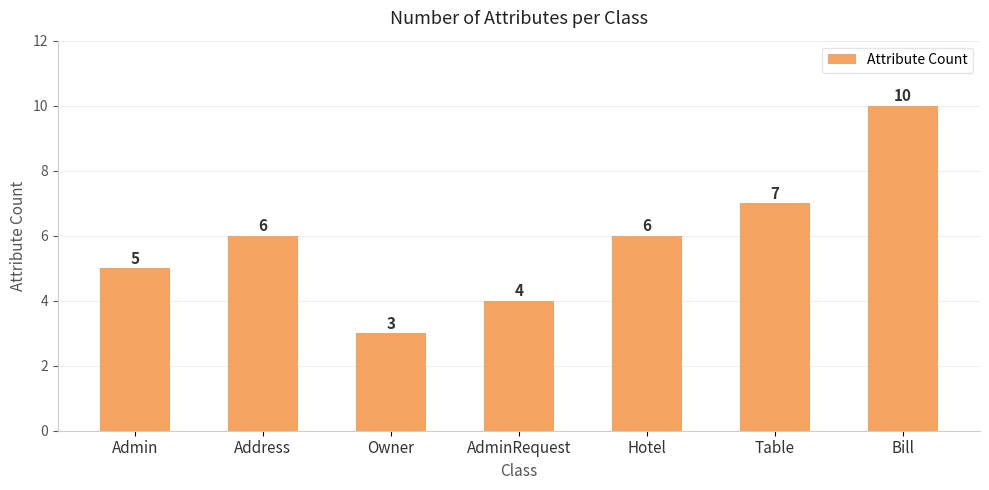

Approximately how many times larger is the value at Owner compared to Bill?

0.3